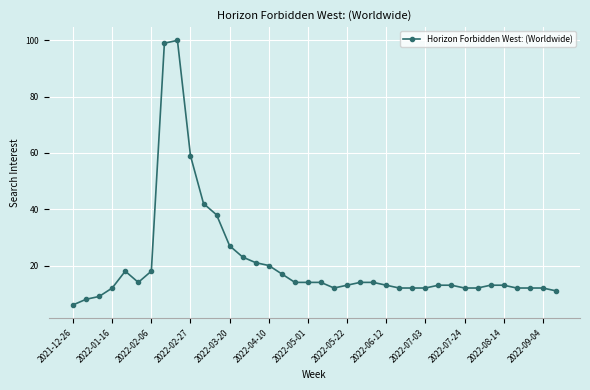

What is the difference between the maximum and minimum values?

94